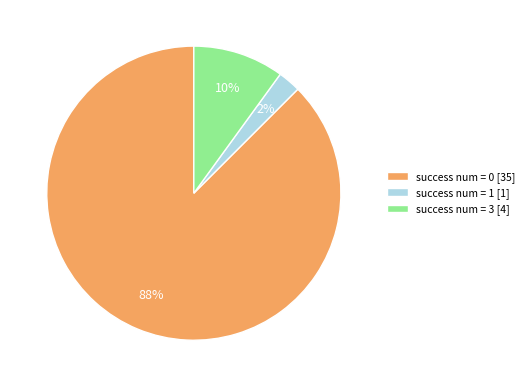

Between success num = 3 [4] and success num = 1 [1], which is larger?

success num = 3 [4]